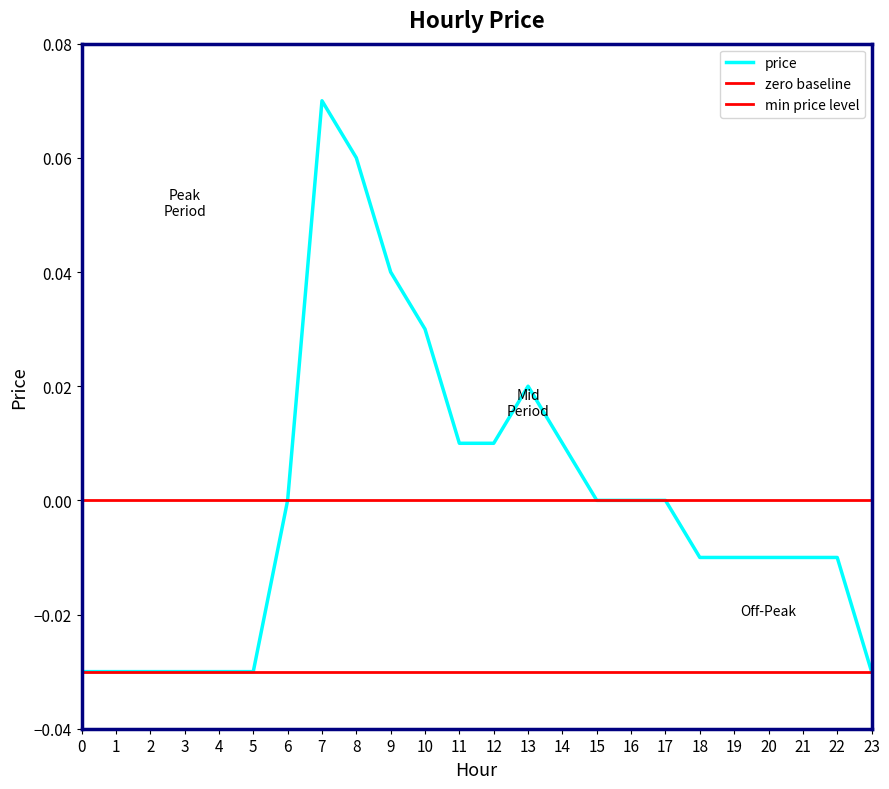

The value of price at 5 is -0.1. True or false?

False